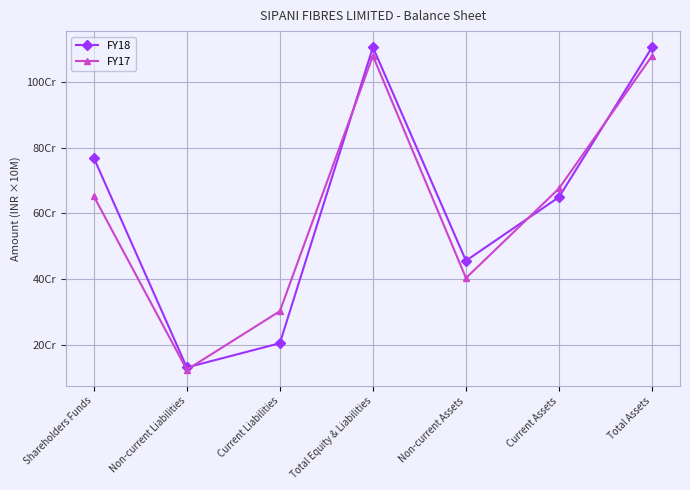

Reading left to right, transcribe all the data shown in this chart.

FY18: 76.9	13.1	20.5	110.6	45.6	65.0	110.6
FY17: 65.3	12.4	30.3	107.9	40.3	67.6	107.9